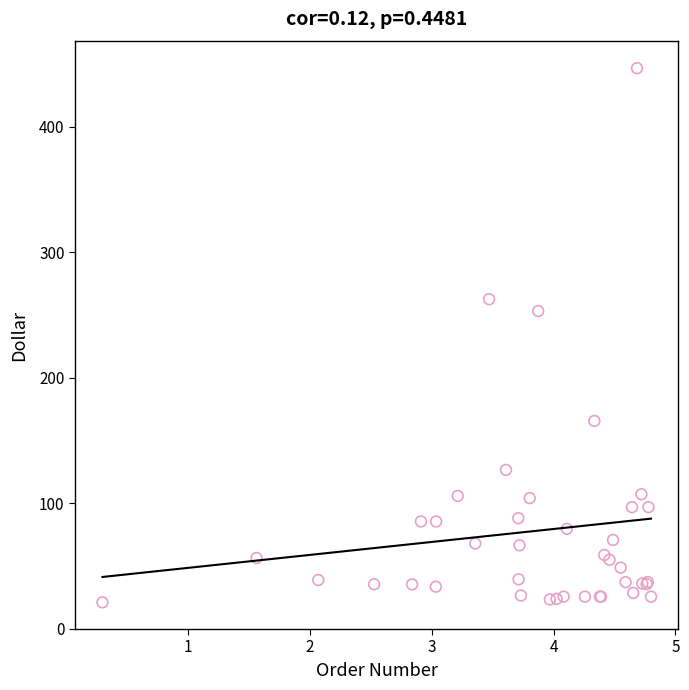

What Y value in the scatter plot is closest to 233?

253.1